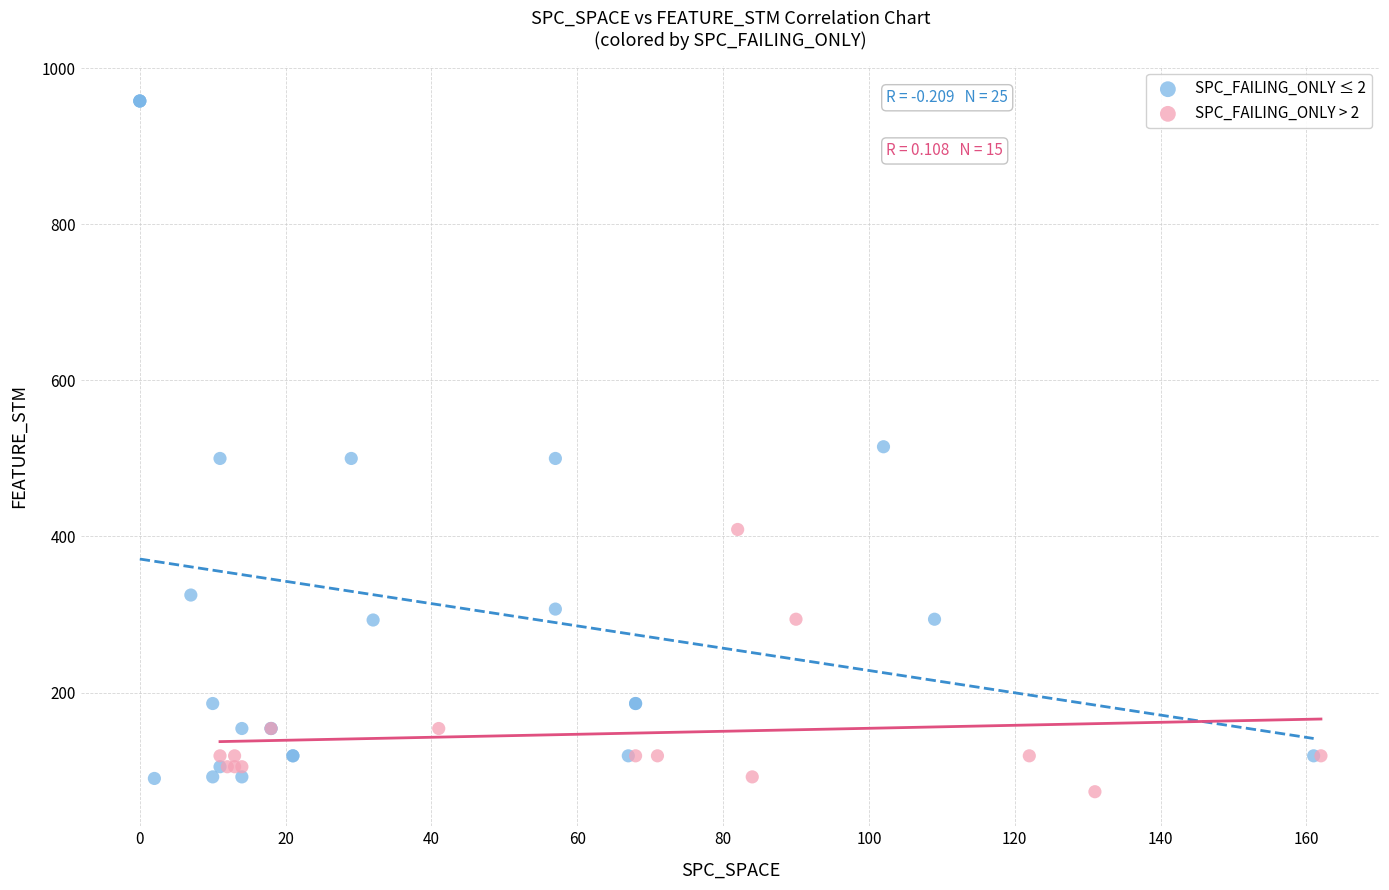

Which series contains the highest Y value?

SPC_FAILING_ONLY ≤ 2